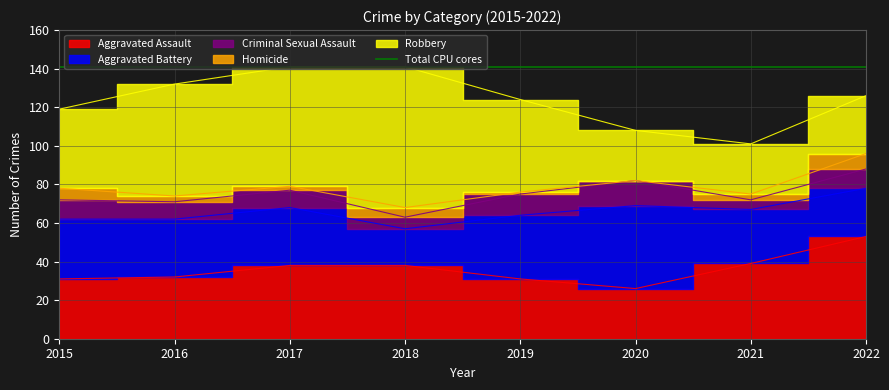

Which category has the highest value across all series?

2018